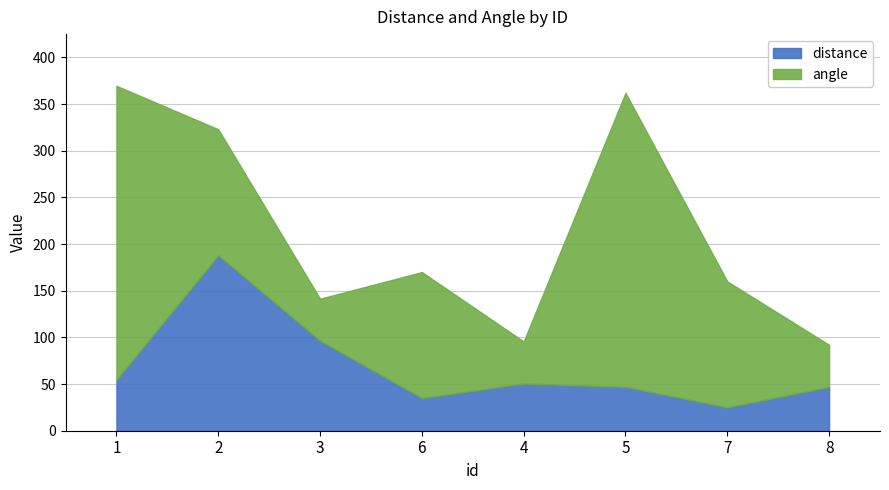

Which label corresponds to the largest value in the chart?

2